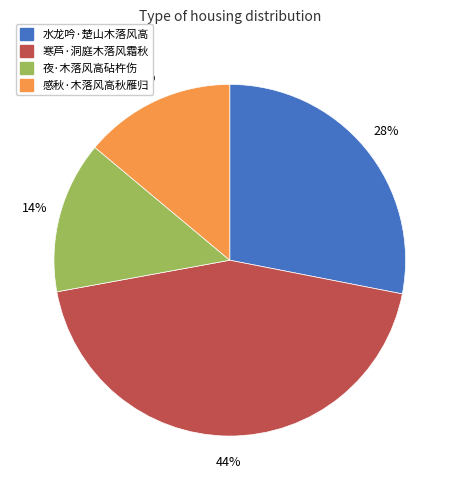

Is it true that 水龙吟·楚山木落风高 is 40% of the pie?

False